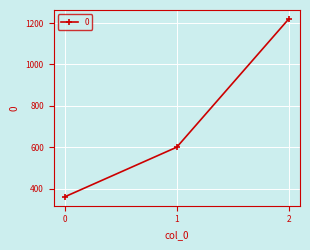

Approximately how many times larger is the value at 0 compared to 1?

0.6